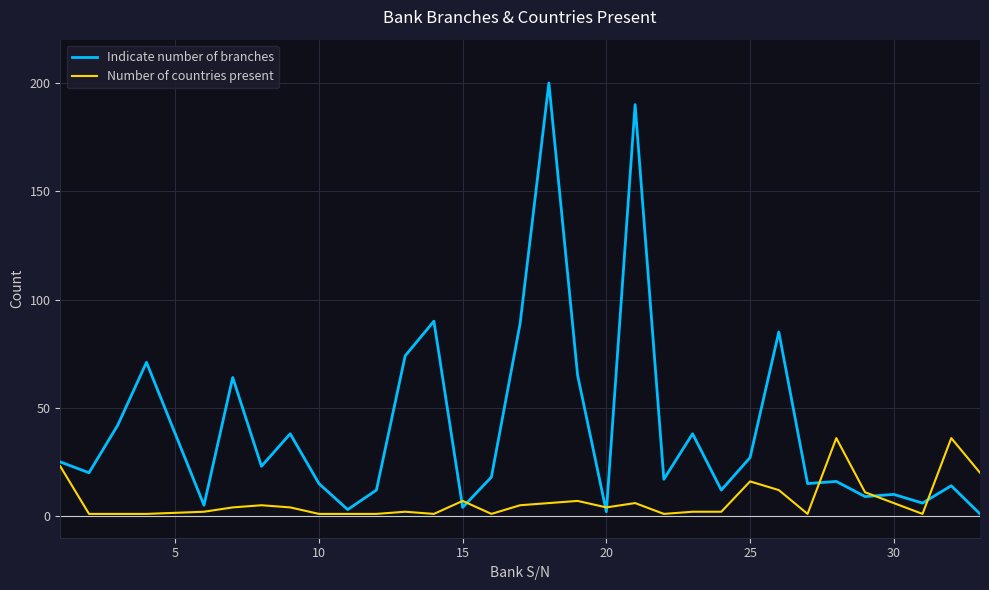

Which series has the largest total across all categories?

Indicate number of branches